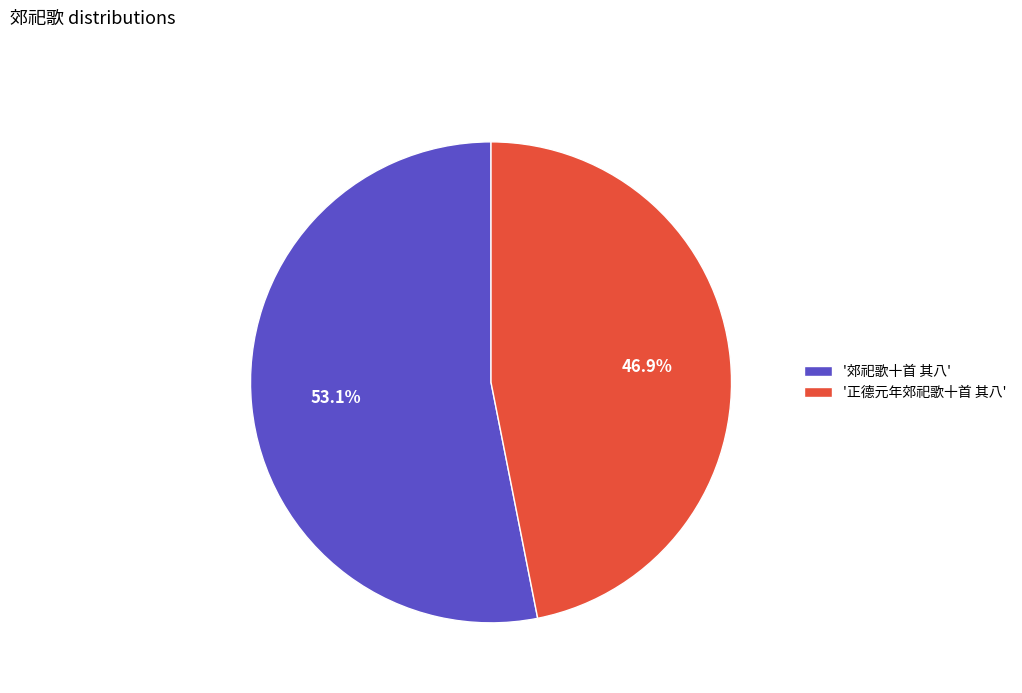

Approximately how many times larger is the value at '郊祀歌十首 其八' compared to '正德元年郊祀歌十首 其八'?

1.1